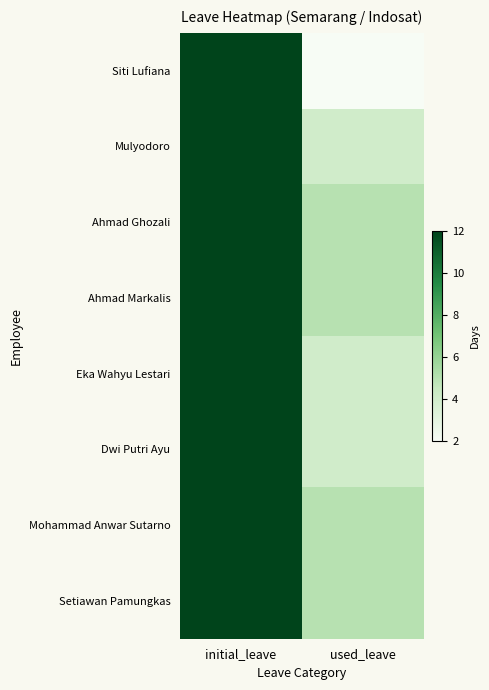

What is the total value across all series at initial_leave?

96